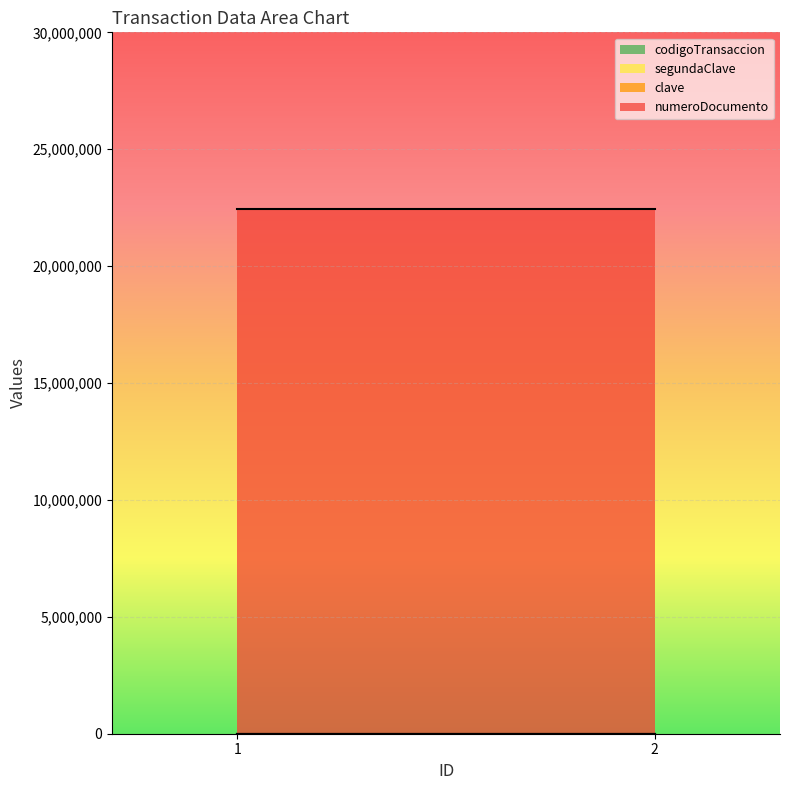

Is the value of codigoTransaccion at 1 greater than the value of numeroDocumento at 2?

No